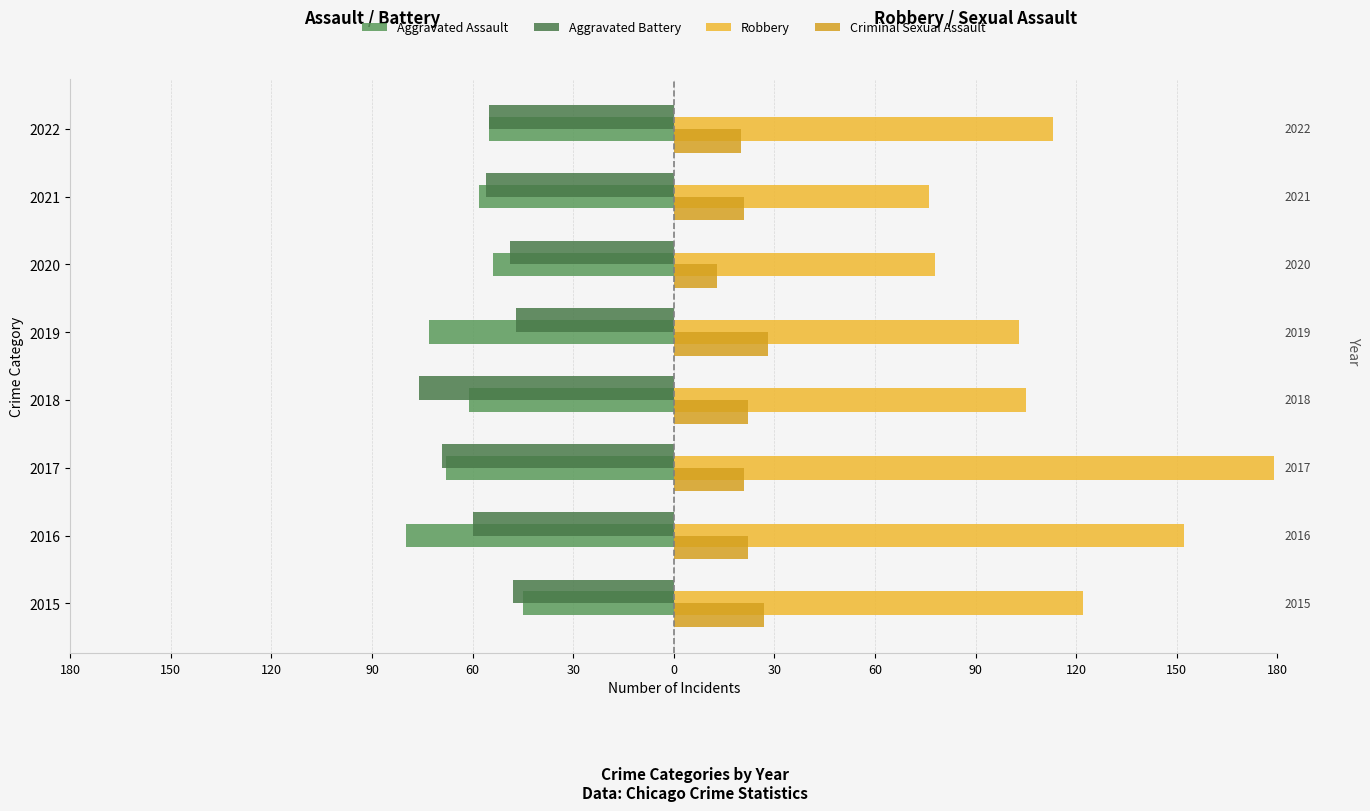

How many values in the Robbery series are below 113?

4